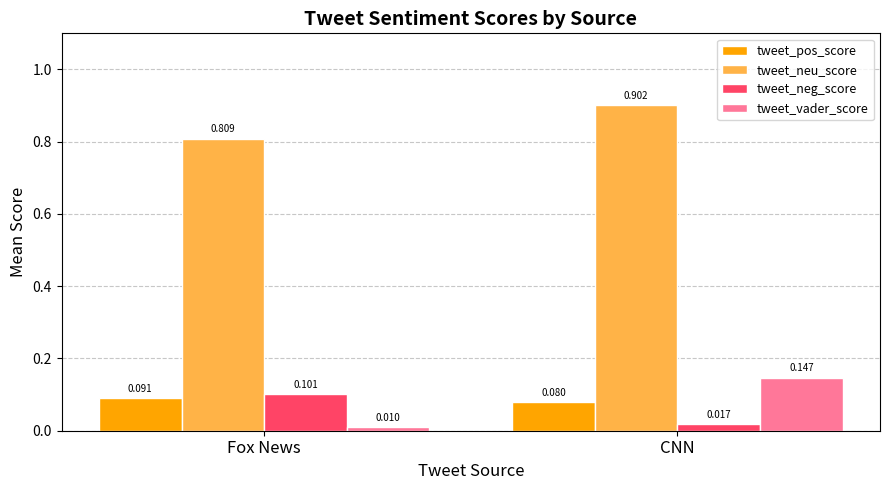

Which category has the lowest value in the tweet_neu_score series?

Fox News